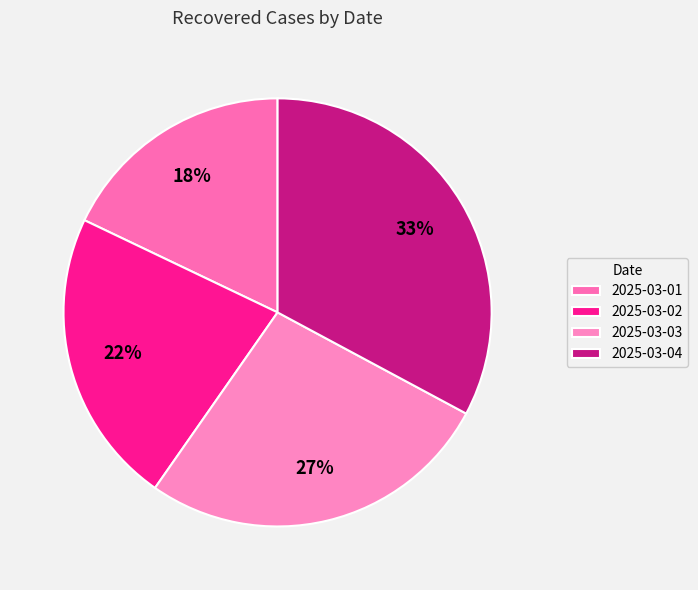

Rank the categories by value from highest to lowest.

2025-03-04, 2025-03-03, 2025-03-02, 2025-03-01